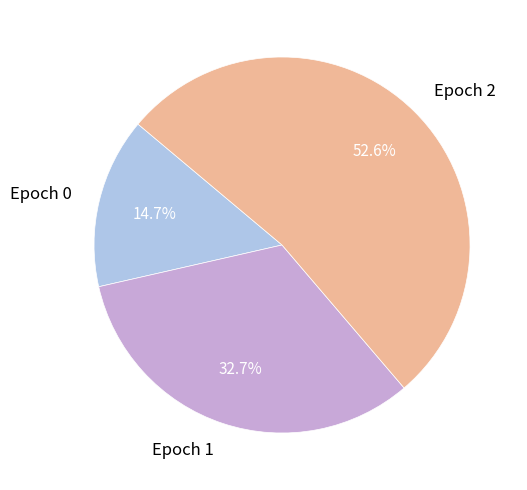

What portion of the pie excludes Epoch 2?

47.4%